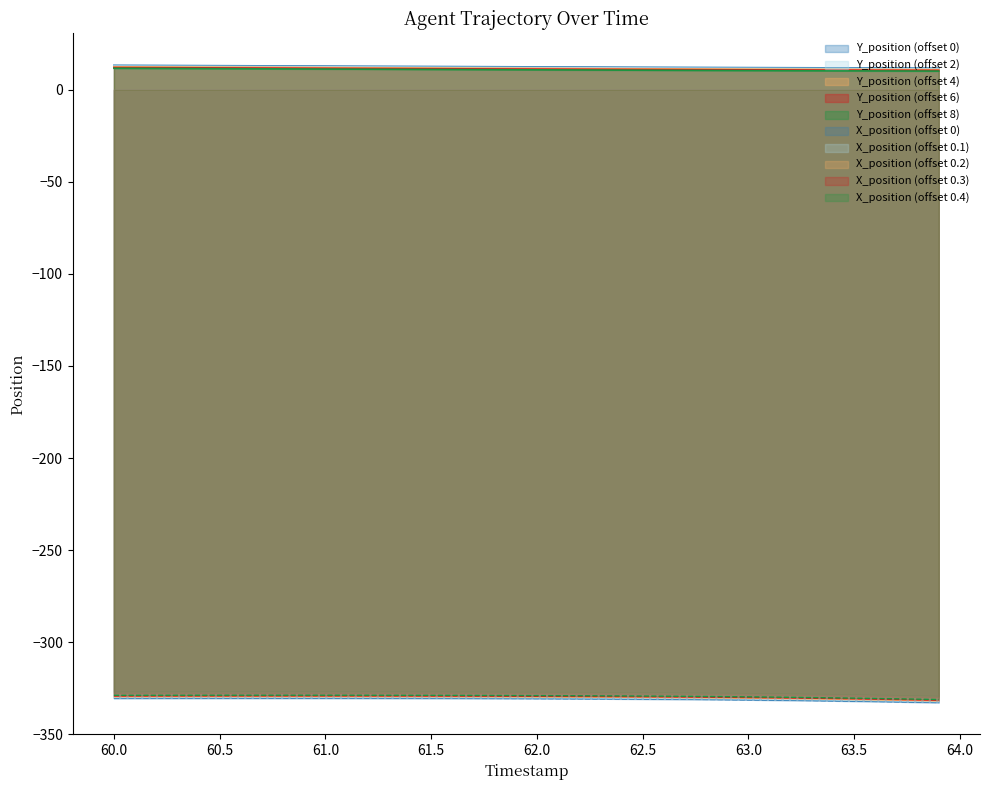

What is the lowest value of the X_position (offset 0.2) series?

-331.9